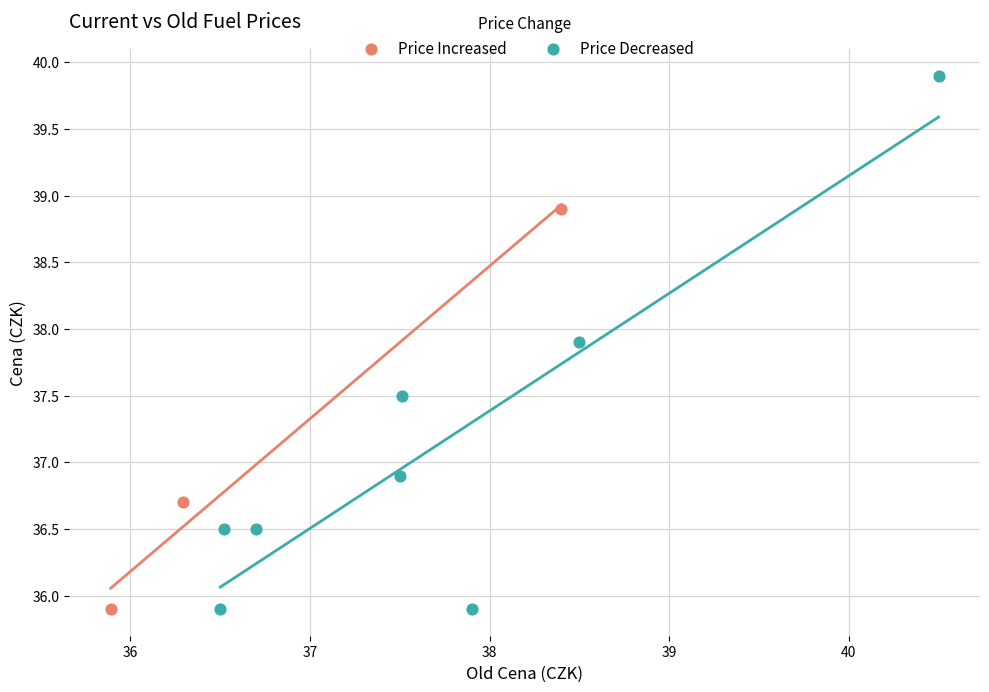

Which series has the largest Y range (max minus min)?

Price Decreased